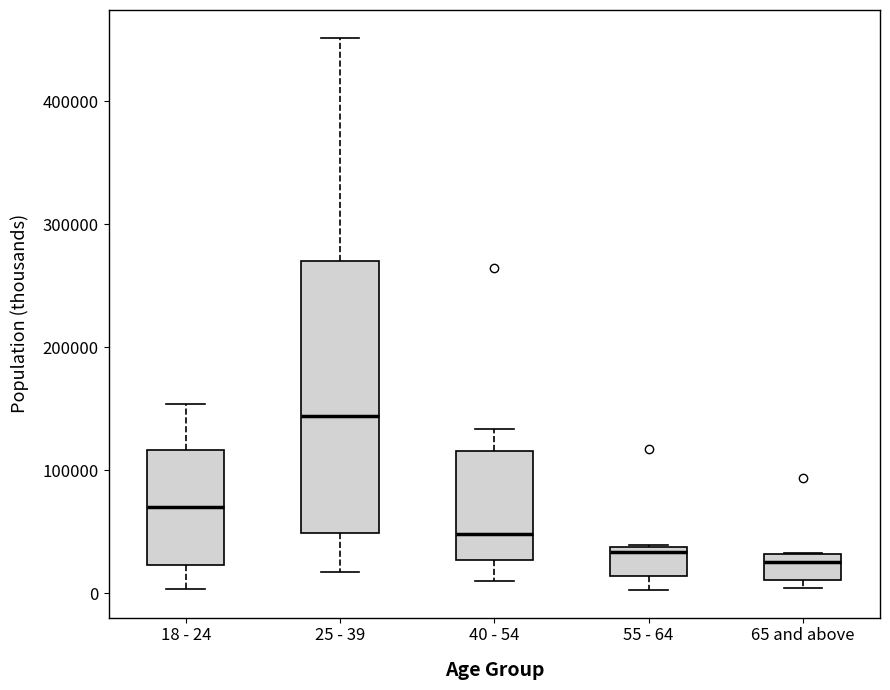

Which box is the tallest, from its lower edge to its upper edge?

25 - 39